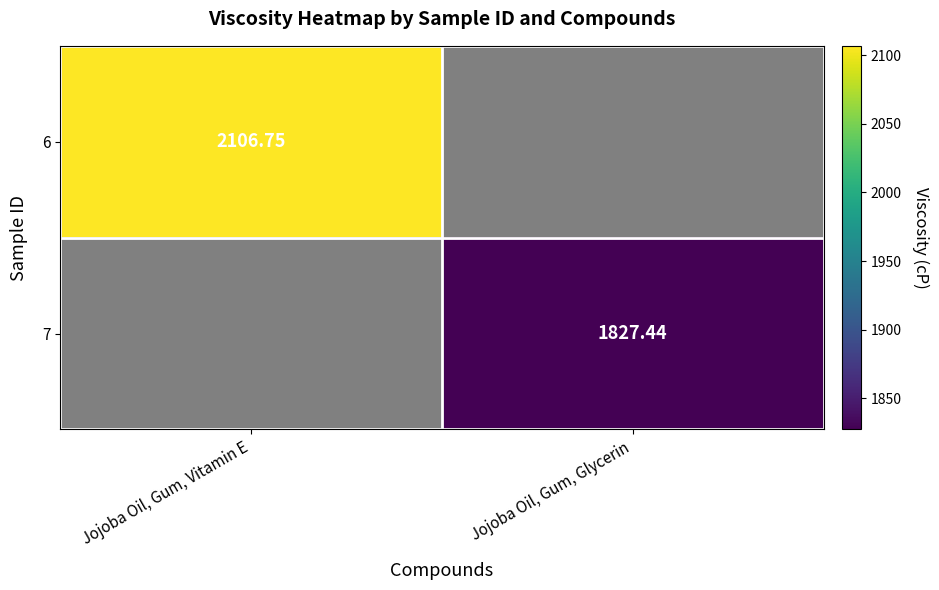

Is the value of 6 at Jojoba Oil, Gum, Vitamin E greater than the value of 7 at Jojoba Oil, Gum, Glycerin?

Yes